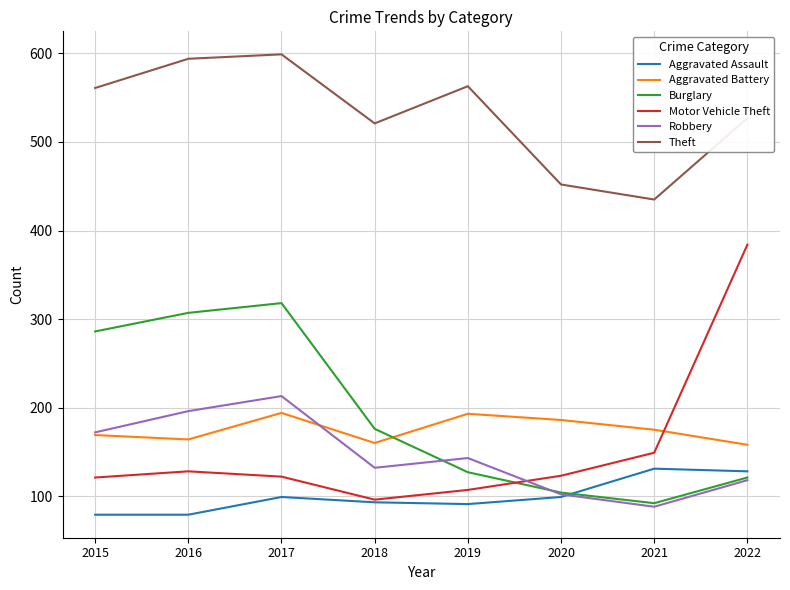

How many lines are shown in the chart?

6